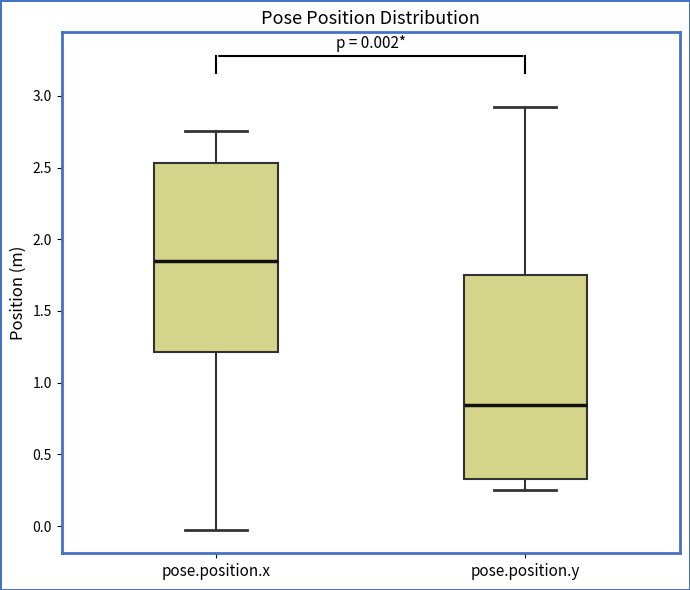

Comparing the boxes themselves (not the whiskers), which one is the tallest?

pose.position.y